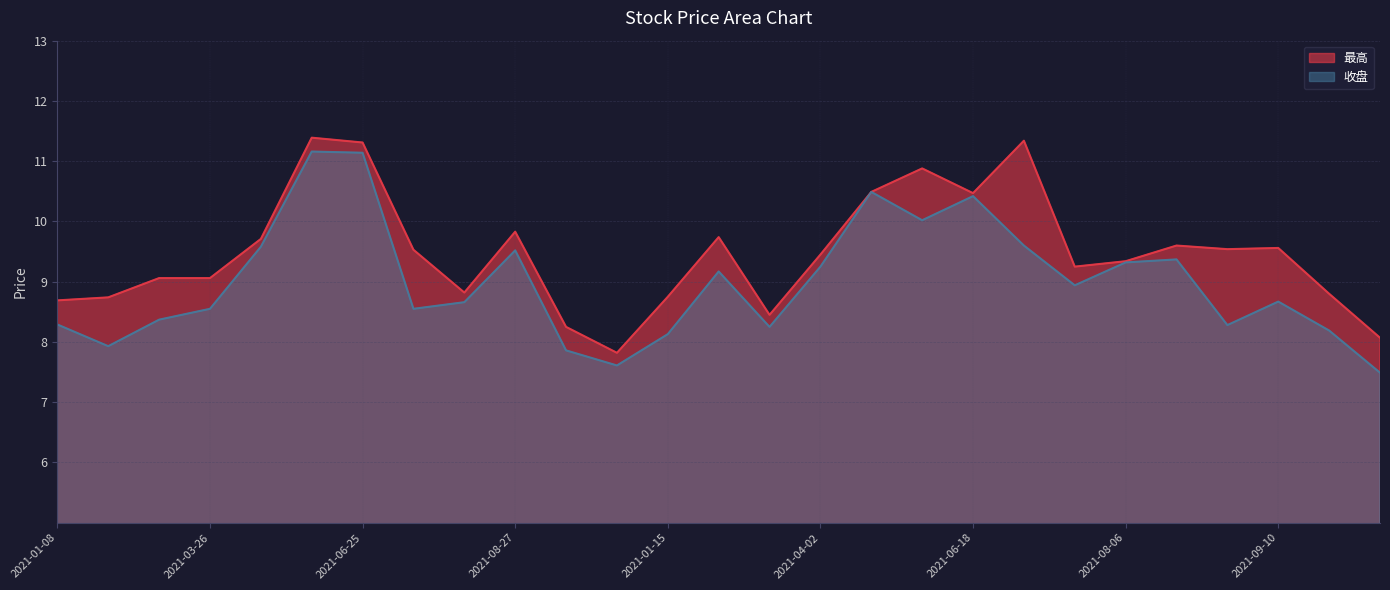

What is the sum of all 最高 values?

255.9